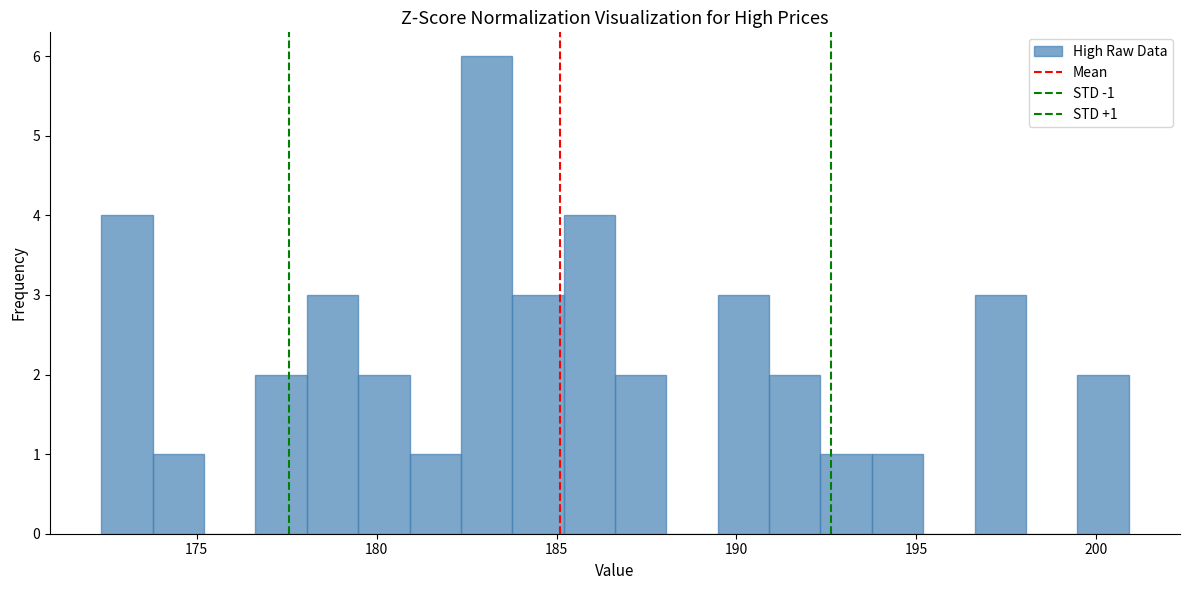

Read against the x-axis, roughly where is the centre of the tallest bar?

183.0